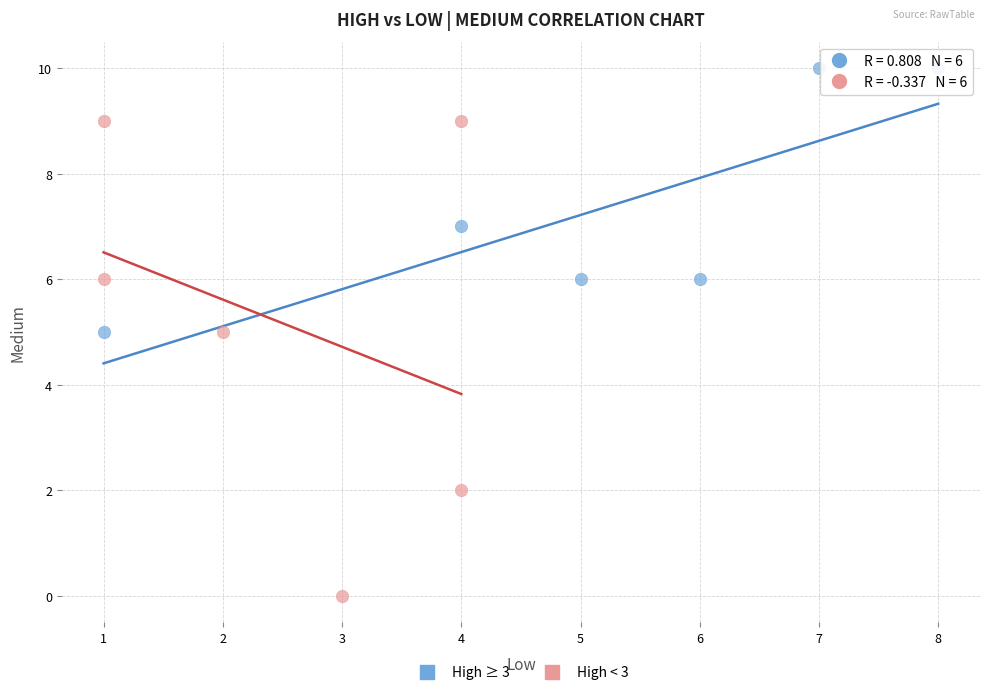

Which series has the largest Y range (max minus min)?

High < 3